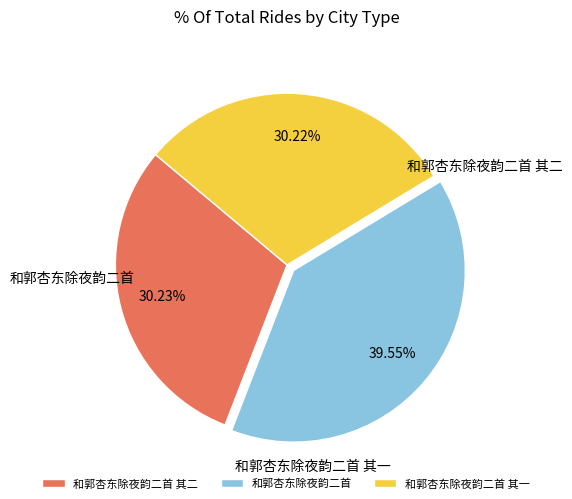

To the nearest percent, what is the difference between the largest and smallest slice percentages?

9%